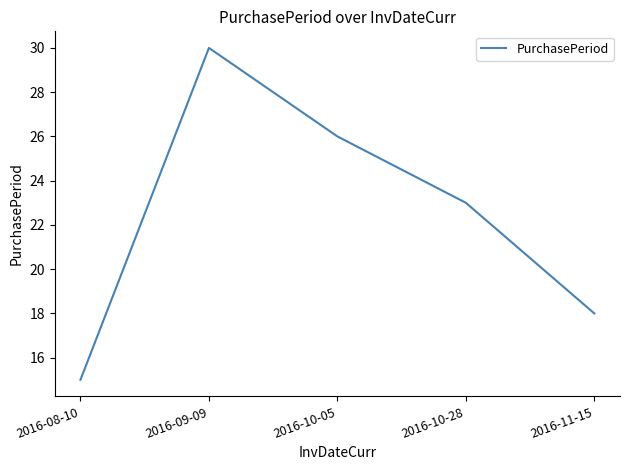

What is the difference between the maximum and second lowest values?

12